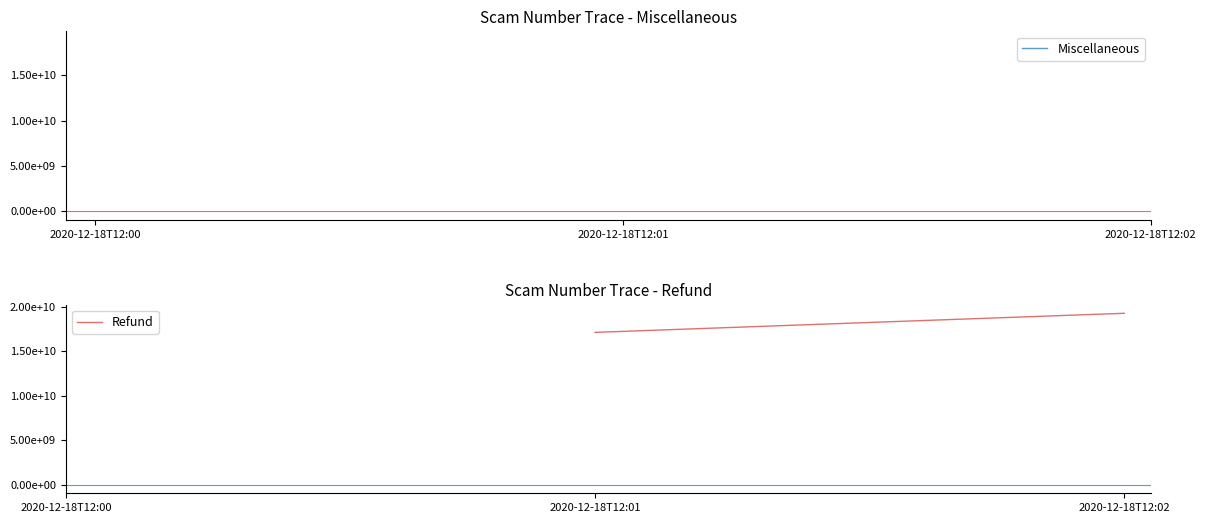

True or false: Miscellaneous has a value of nan at 2020-12-18T12:02.

False